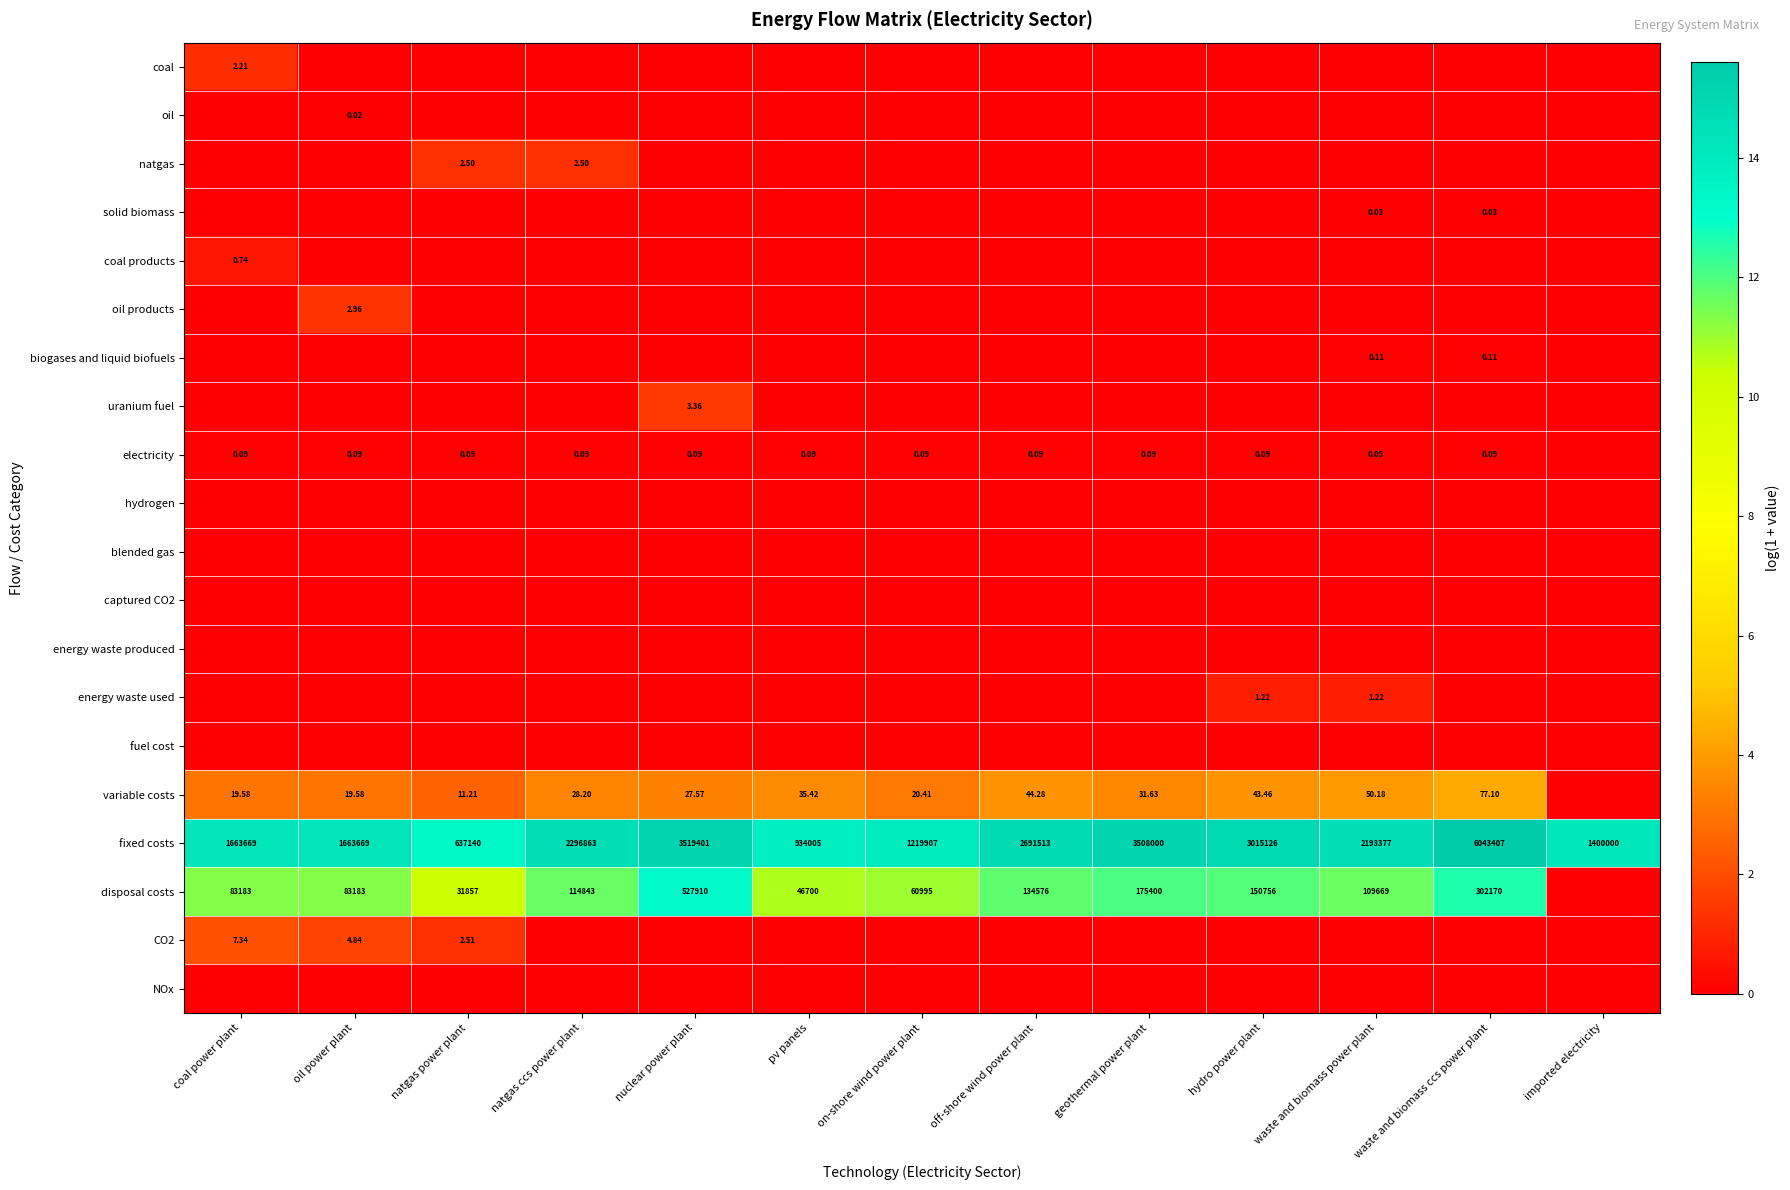

How many categories are shown in the chart?

13